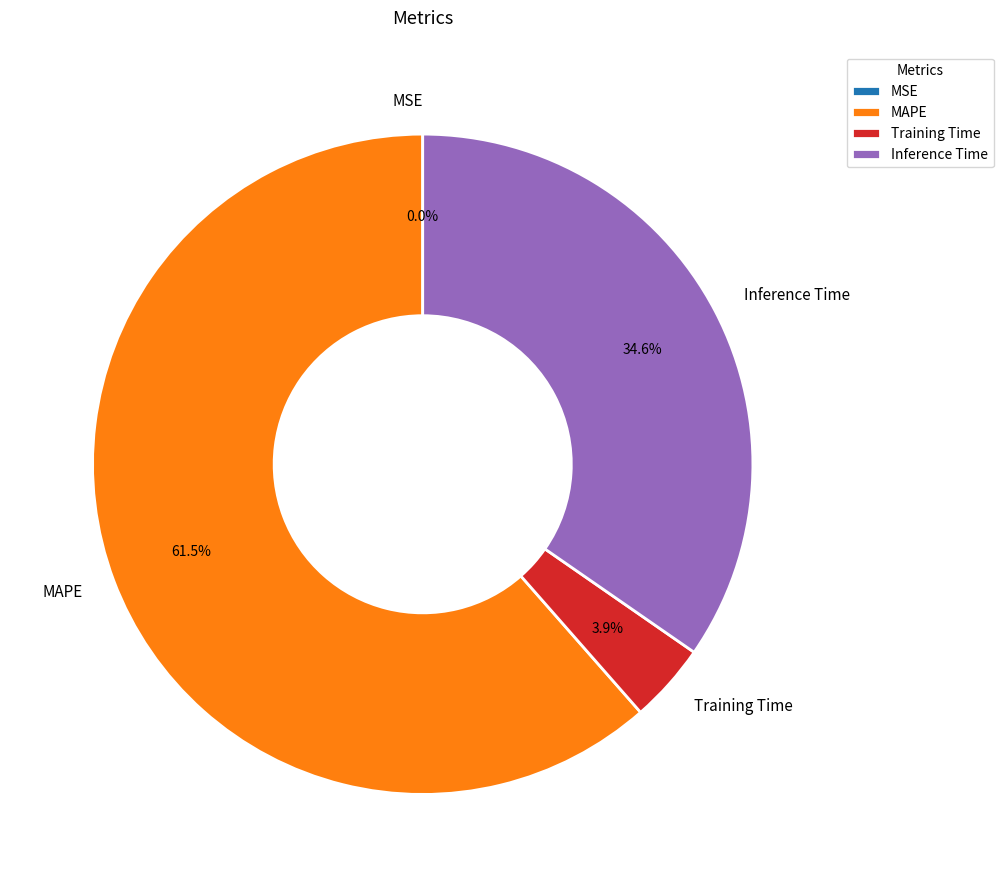

How much of the chart is everything except Inference Time?

65.4%